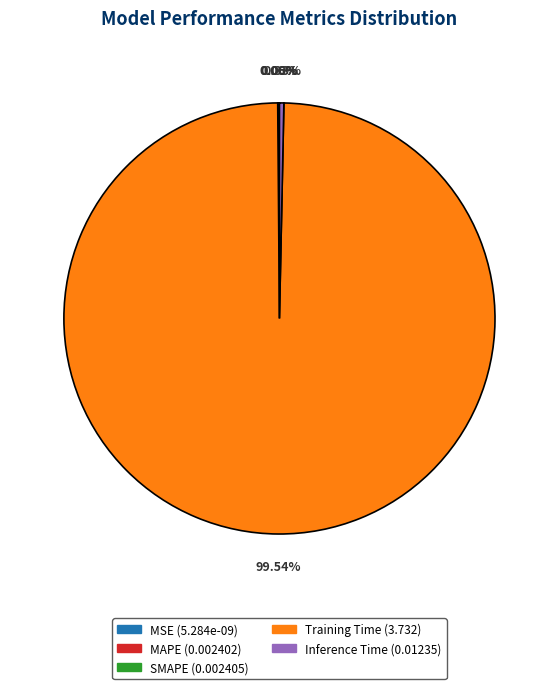

Is there any slice that represents more than half of the pie?

Yes